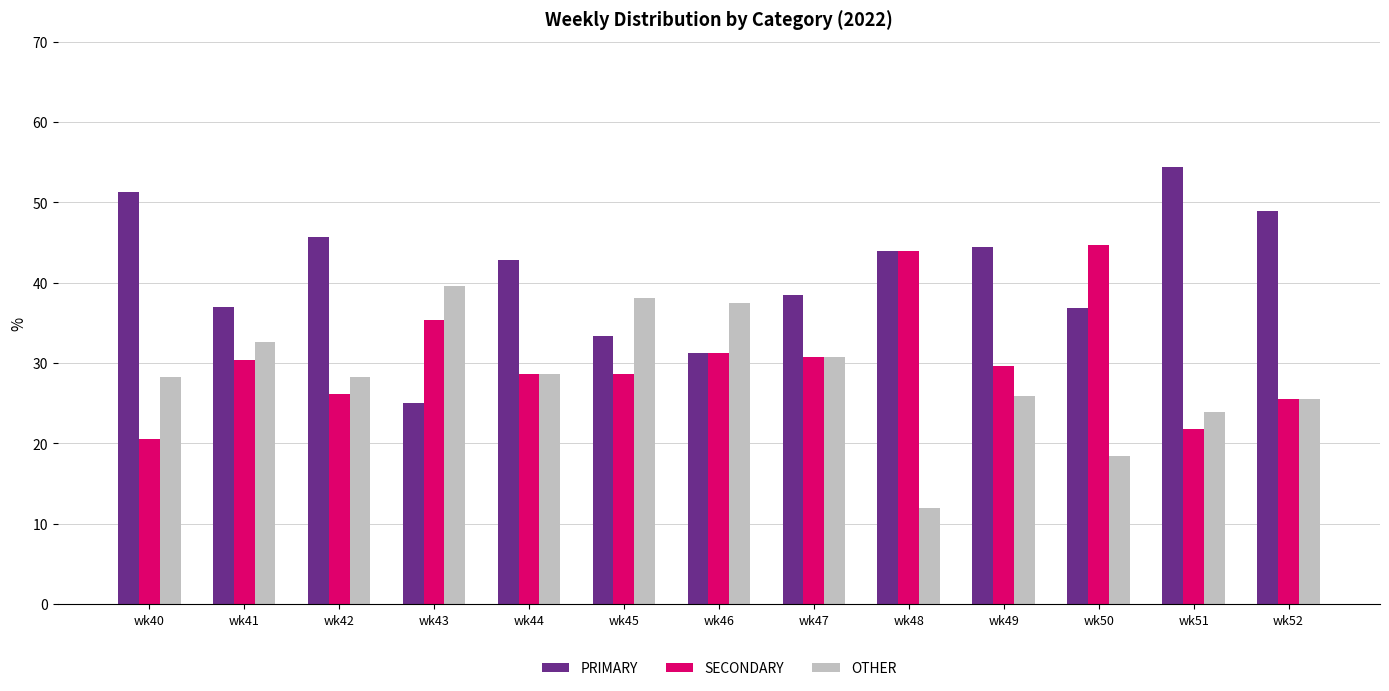

Rank the series by their average value, from highest to lowest.

PRIMARY, SECONDARY, OTHER